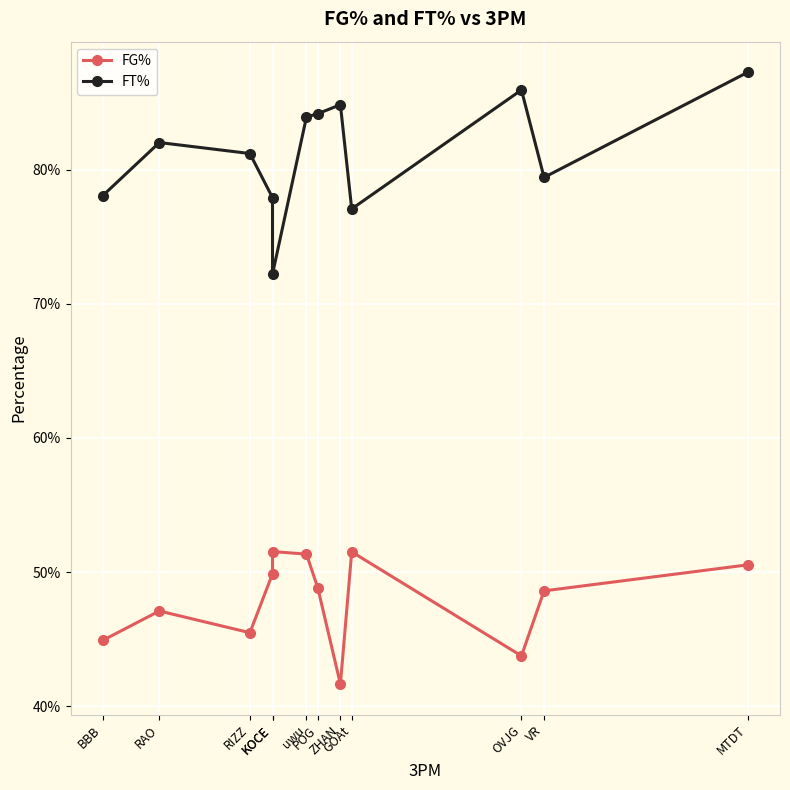

Between RIZZ and POG, which series saw the biggest shift?

FG%